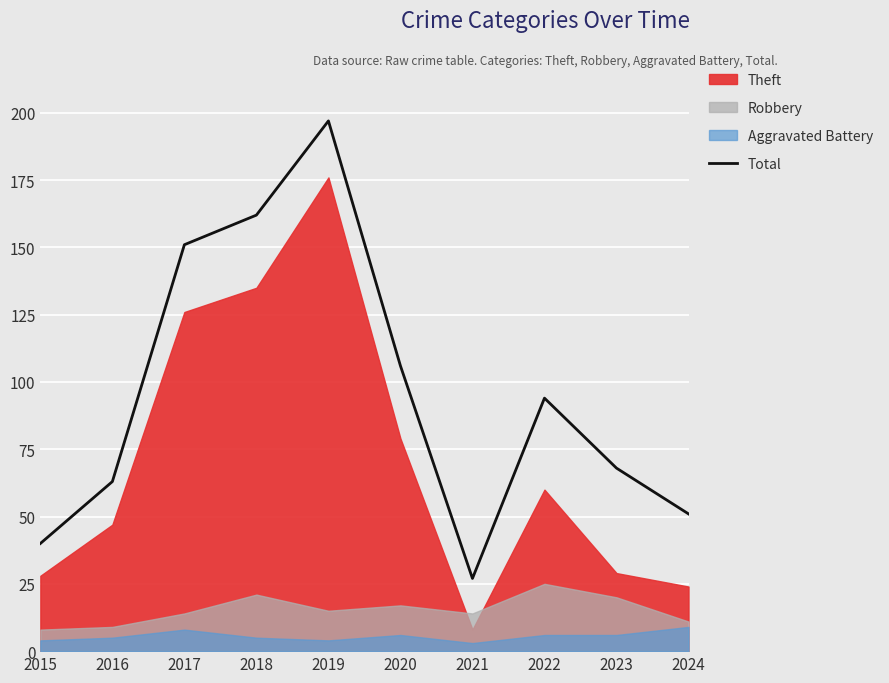

Rank the categories by value from lowest to highest.

2021, 2015, 2024, 2016, 2023, 2022, 2020, 2017, 2018, 2019